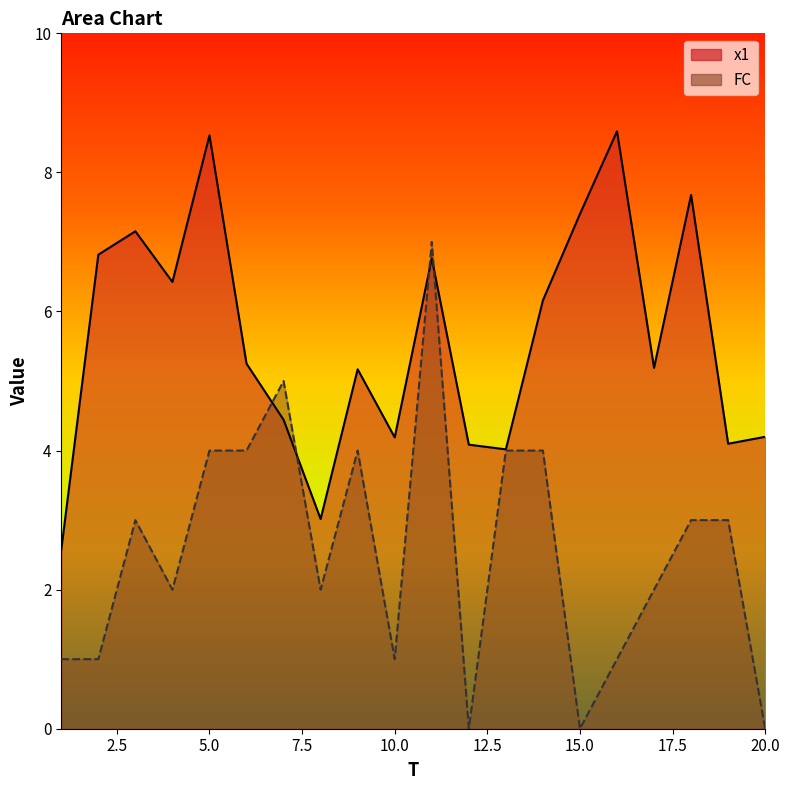

Which has a higher value, 19 or 2?

2